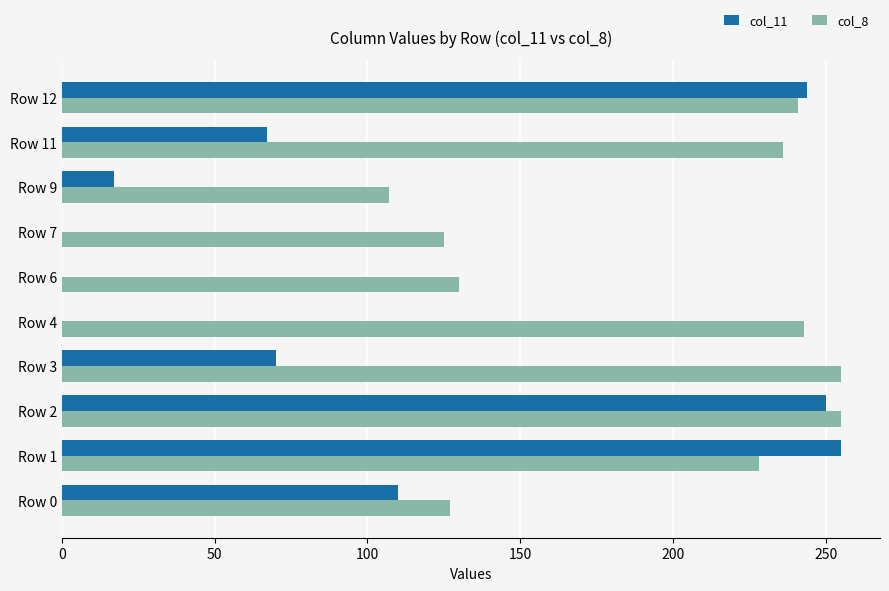

What is the sum of all col_8 values?

1947